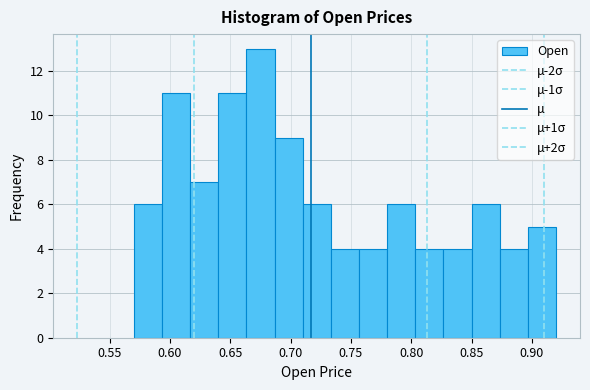

Over which range of the x-axis is the bar tallest?

0.665 to 0.685